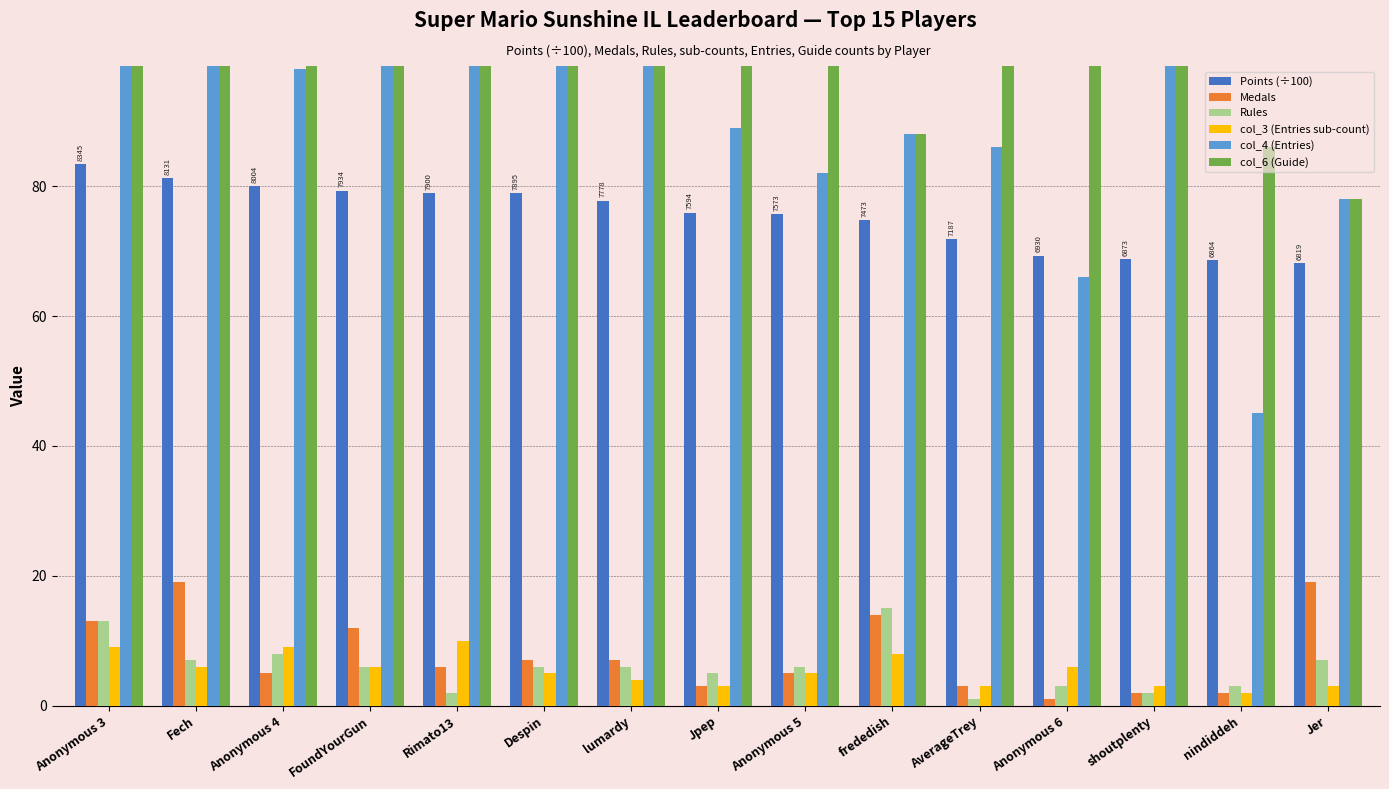

What is the spread (max minus min) of values at Anonymous 6?

112.0